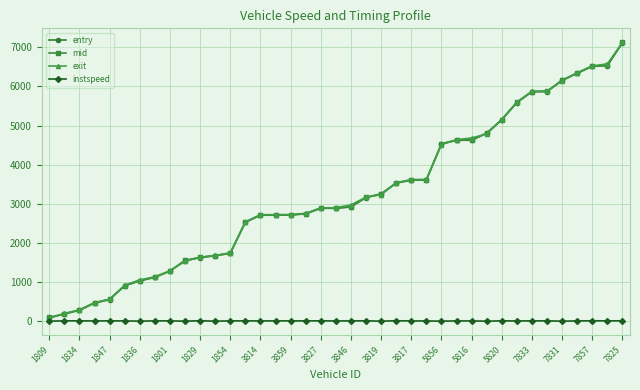

What is the value of the entry point at the 23rd from the left?

3250.2